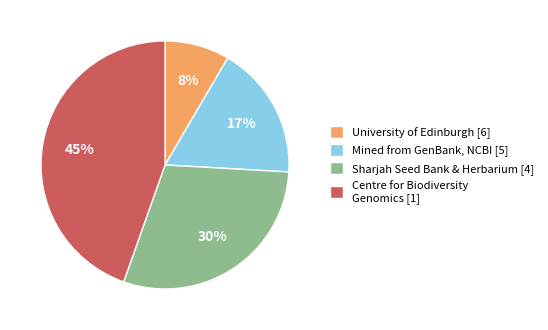

Does Mined from GenBank, NCBI [5] represent more than half of the total?

No